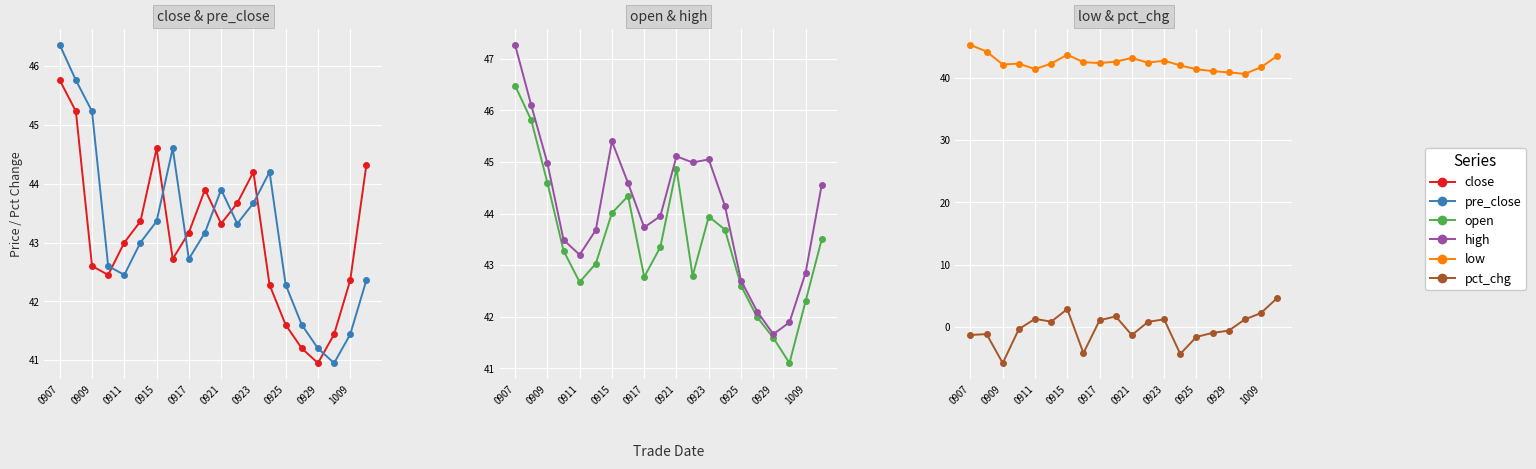

The value of open at 0915 is 30.2. True or false?

False